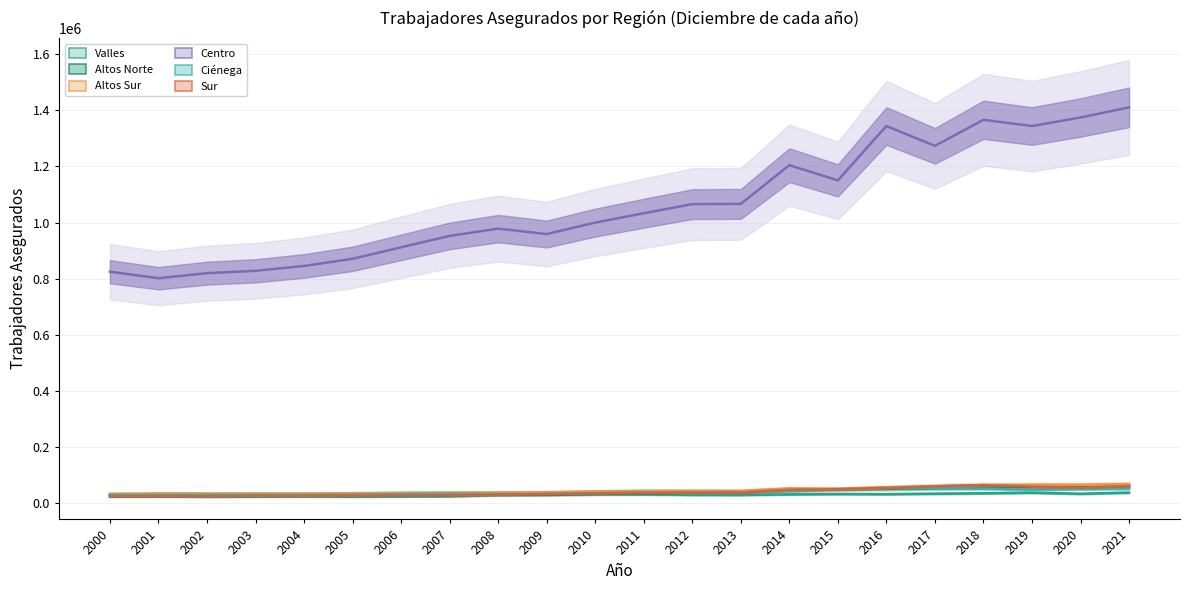

Does the chart have visible grid lines?

Yes